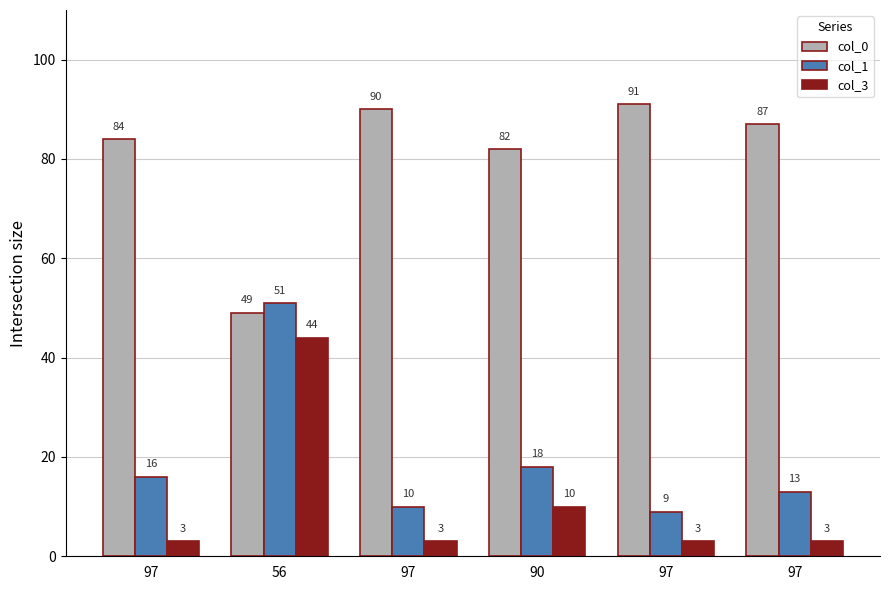

What is the greatest value displayed?

91